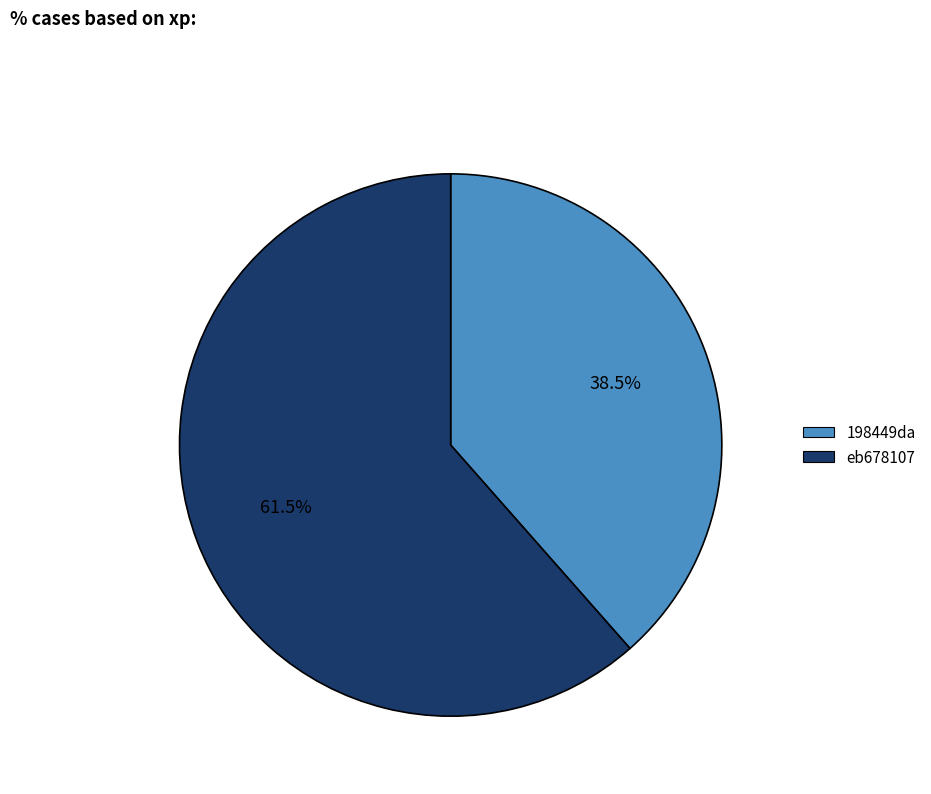

Is there a majority slice in this chart?

Yes